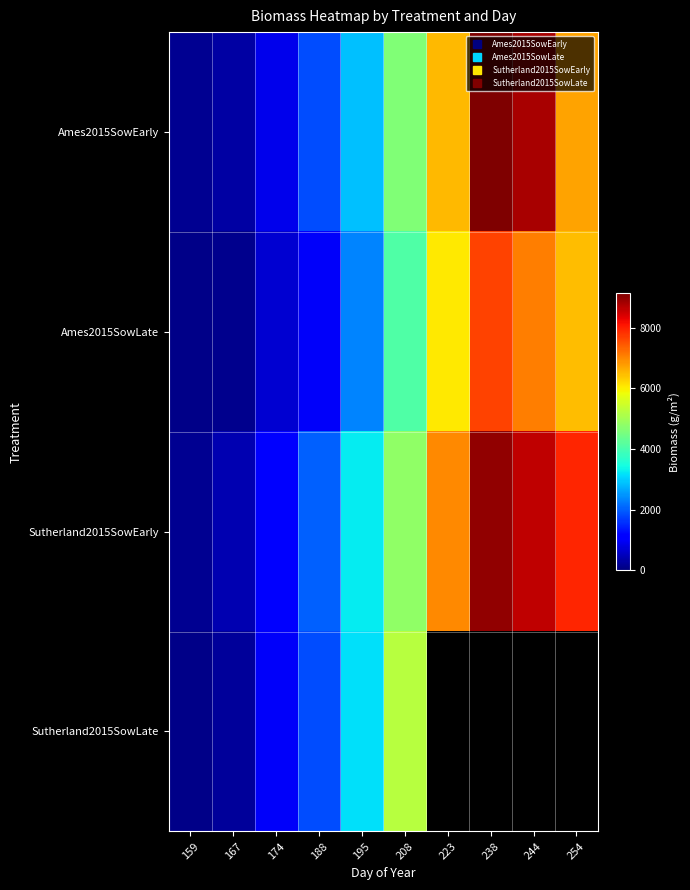

What is the average value of the Sutherland2015SowEarly series?

4426.0